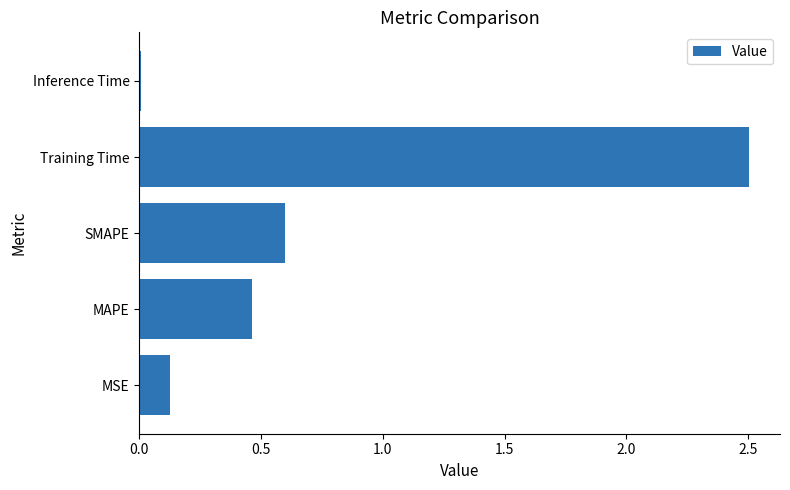

Read the value at Training Time.

2.5